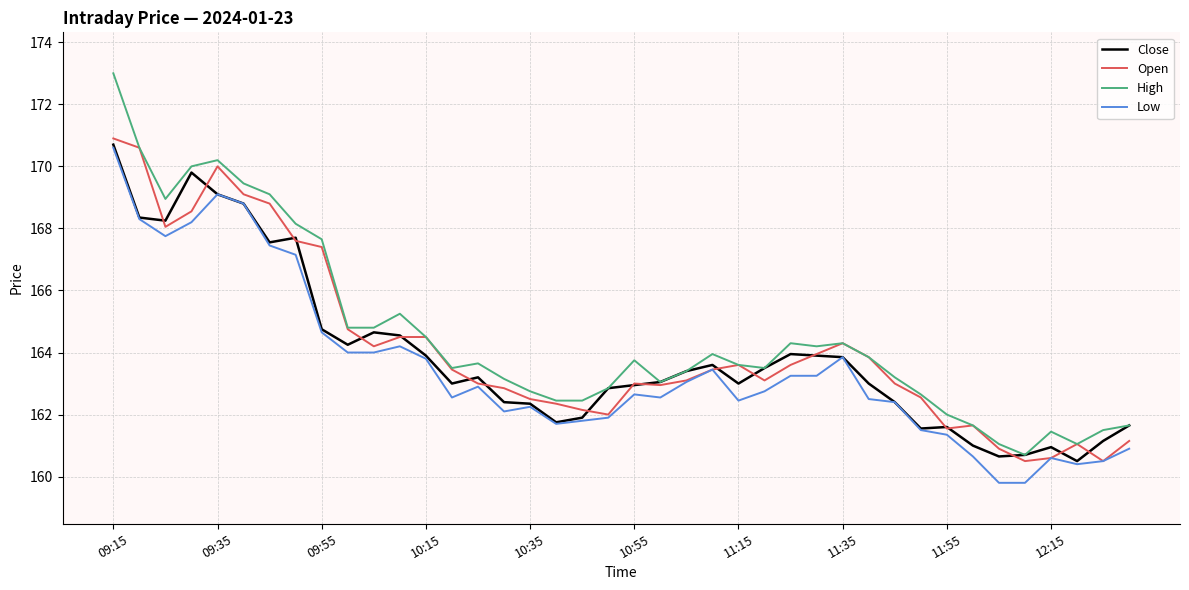

What is the difference between the second highest and second lowest values in the Open series?

10.1